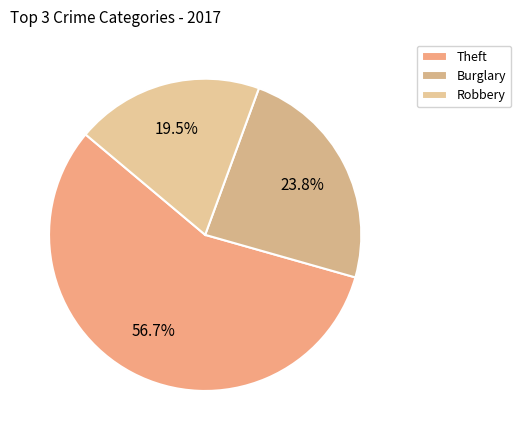

To the nearest percent, what is the average slice percentage?

33%